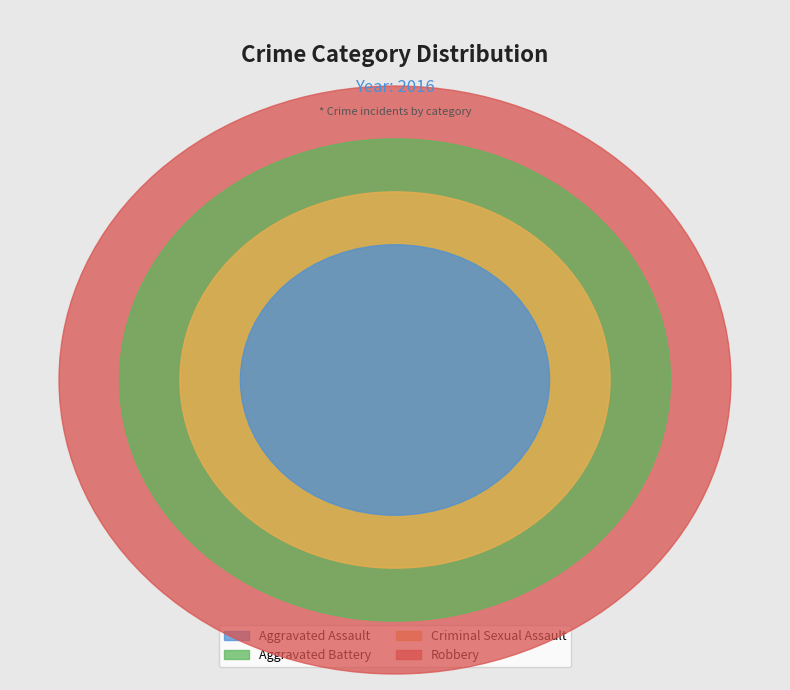

To the nearest percent, what is the difference between the largest and smallest slice percentages?

45%